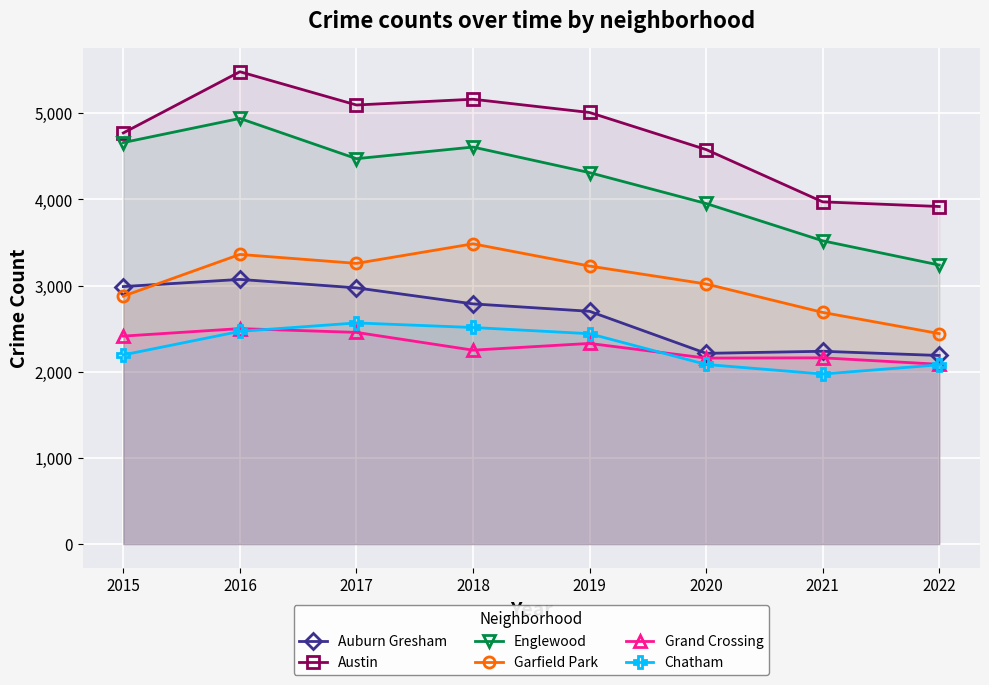

What is the greatest value displayed?

5481